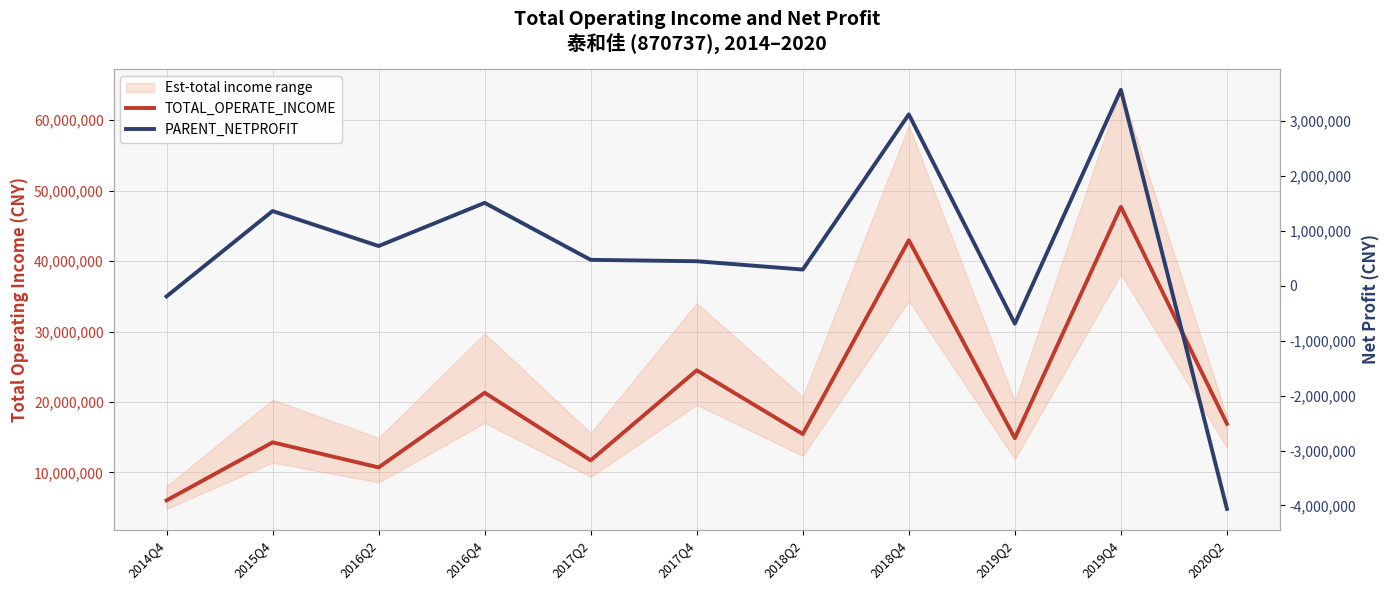

True or false: PARENT_NETPROFIT and TOTAL_OPERATE_INCOME cross at least once.

False